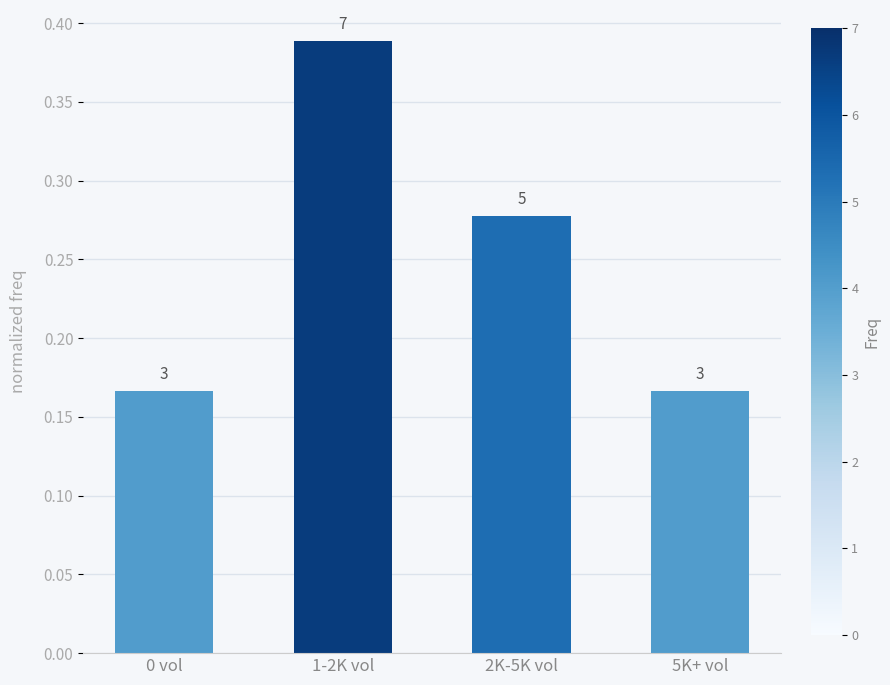

How many bars are there in total?

4